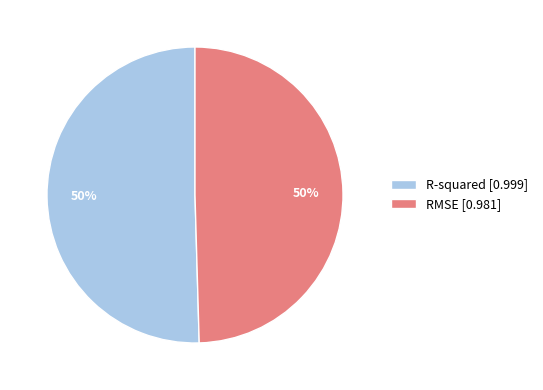

To the nearest percent, what is the average slice percentage?

50%